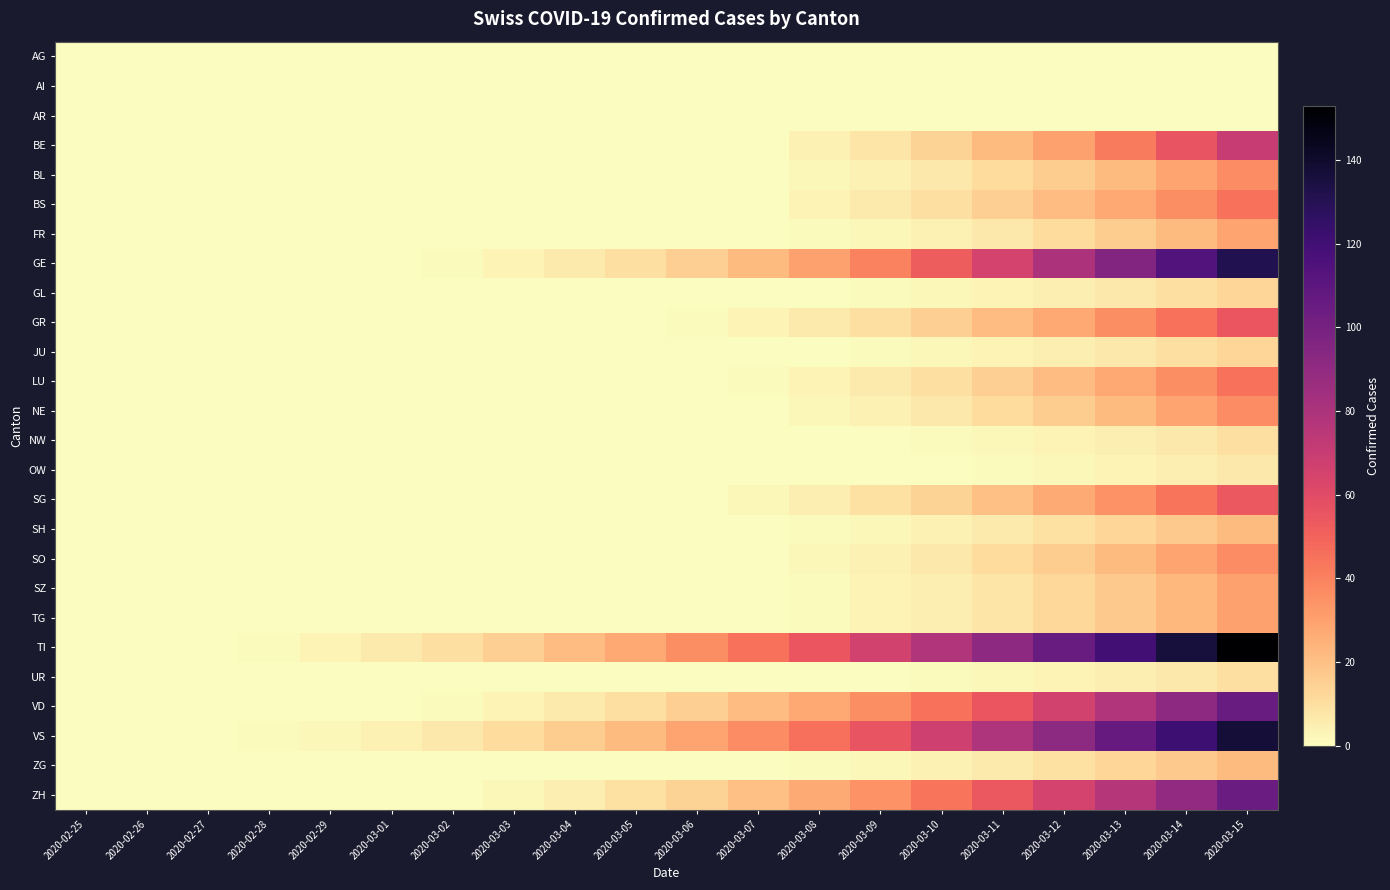

Which series has the widest spread of values?

TI